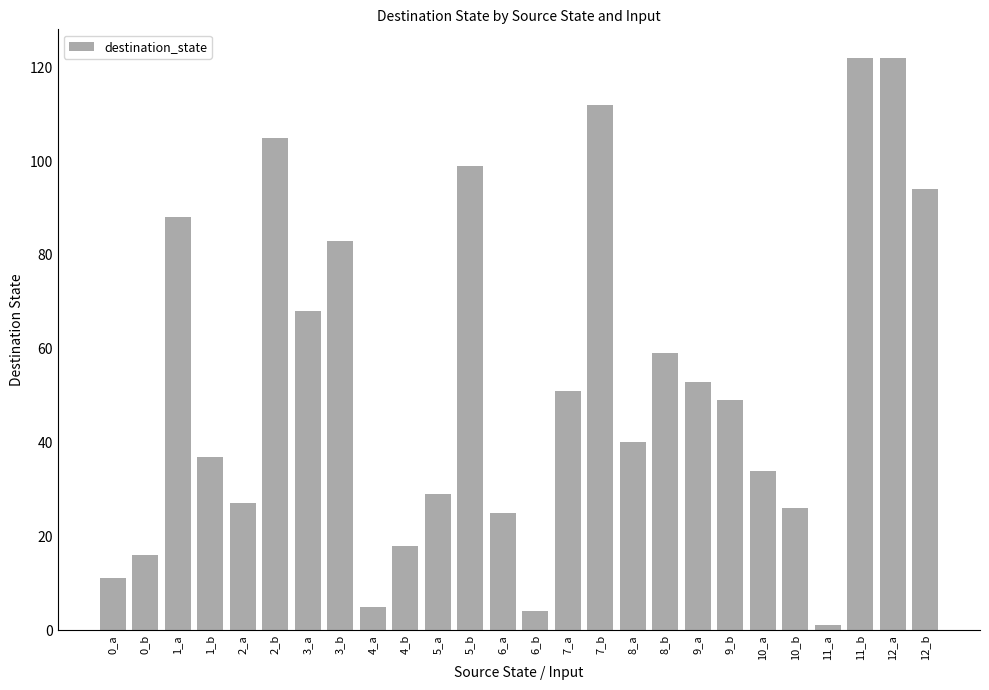

What is the ratio of the value at 12_a to the value at 12_b?

1.3